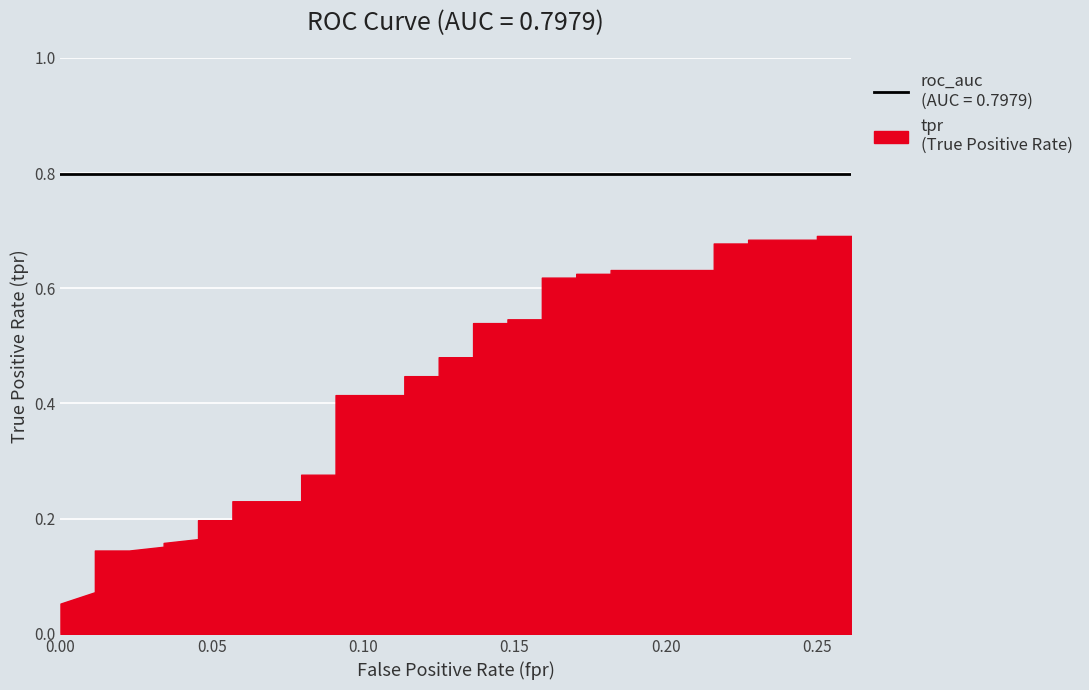

At how many categories does at least one series exceed 0?

40